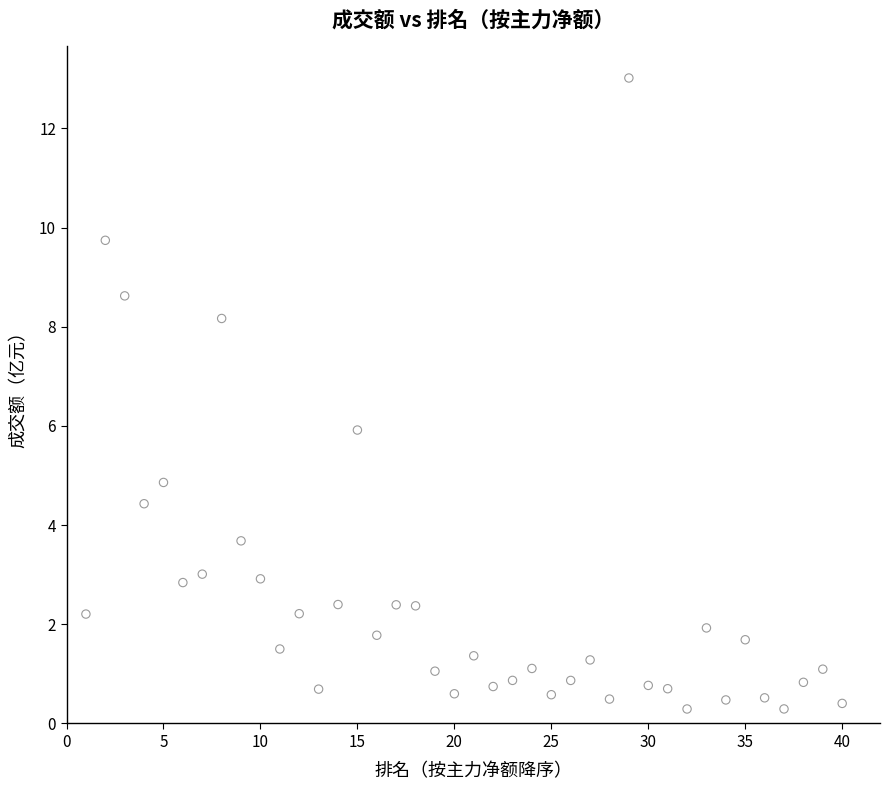

What is the range of X values (max minus min)?

39.0